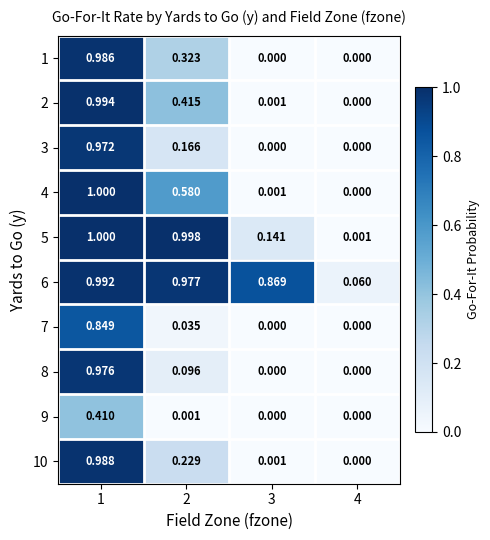

At 2, list the series in order from largest to smallest.

5, 6, 4, 2, 1, 10, 3, 8, 7, 9